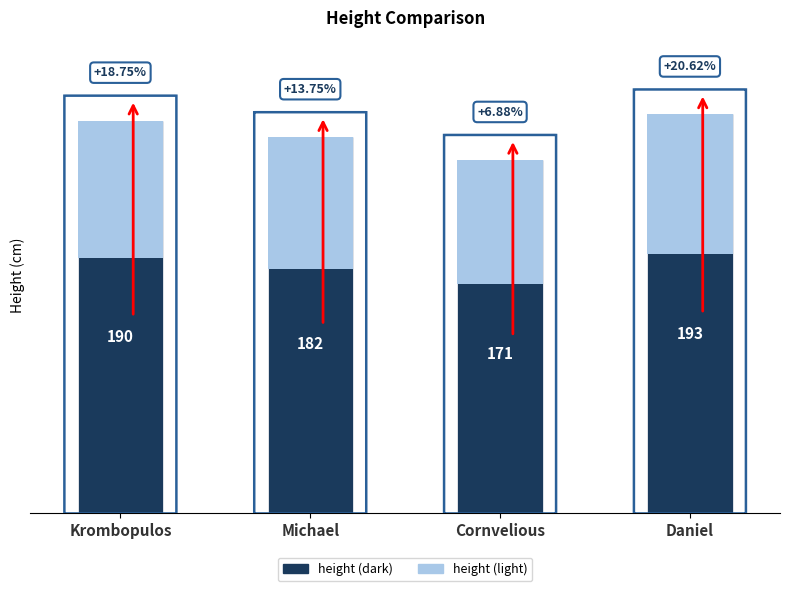

What is the label of the 1st bar from the right?

Daniel